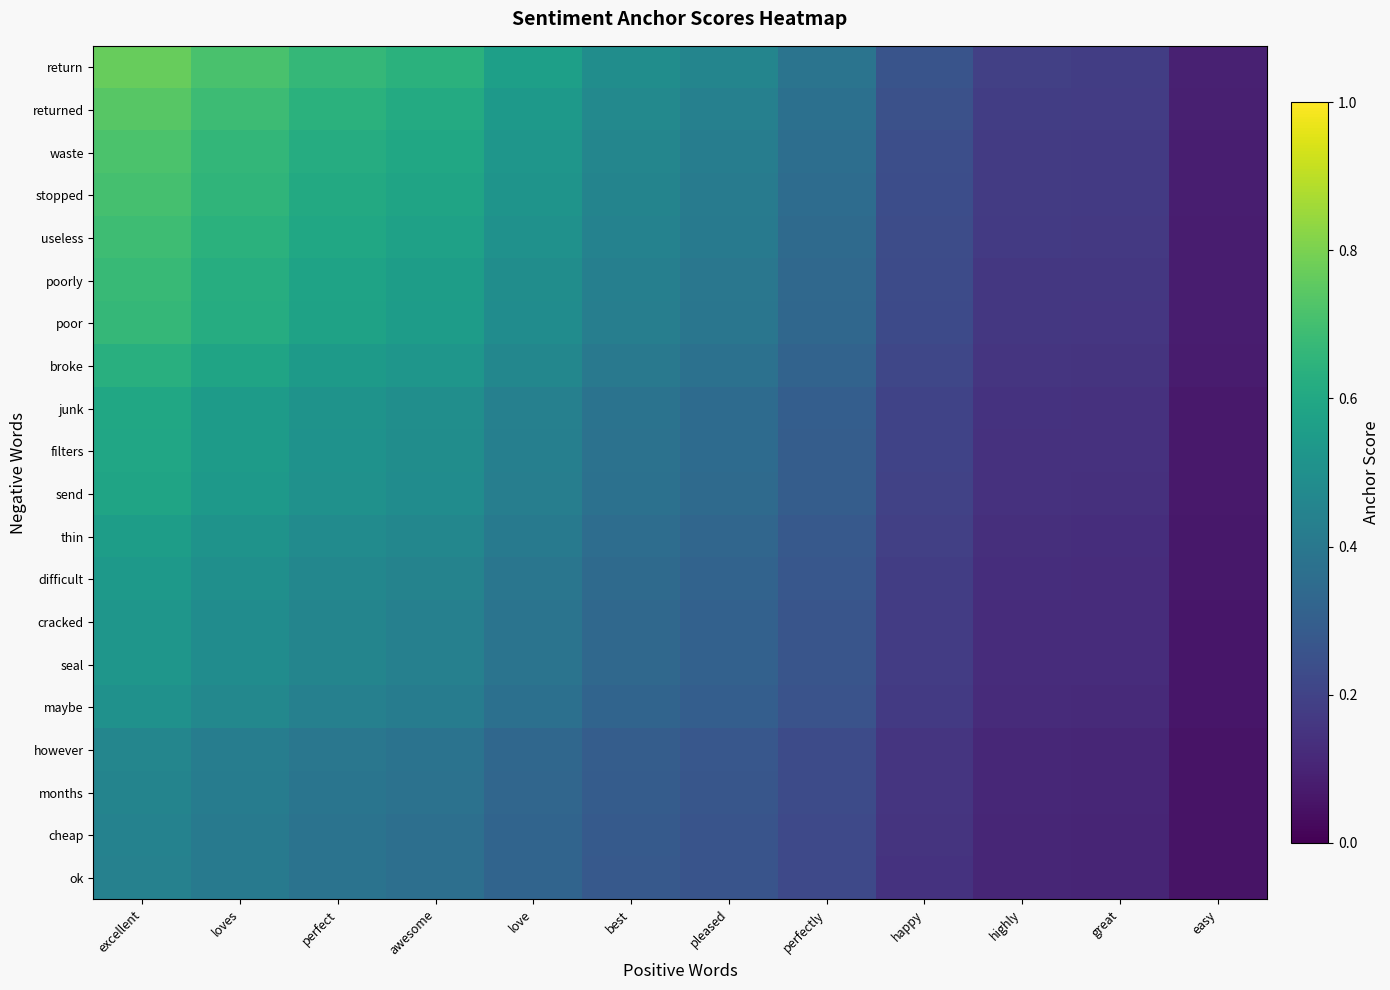

At which category is the sum across all series the highest?

excellent